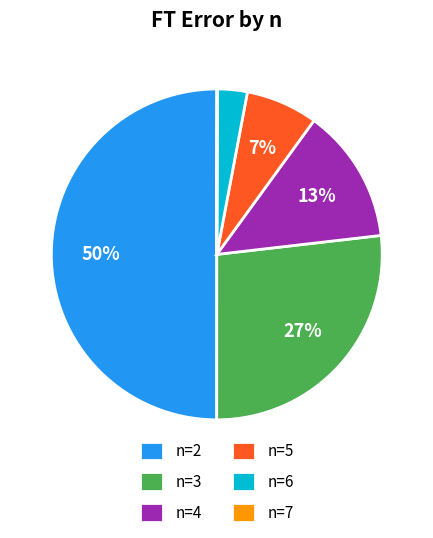

Do n=3 and n=2 together represent more than half of the pie?

Yes